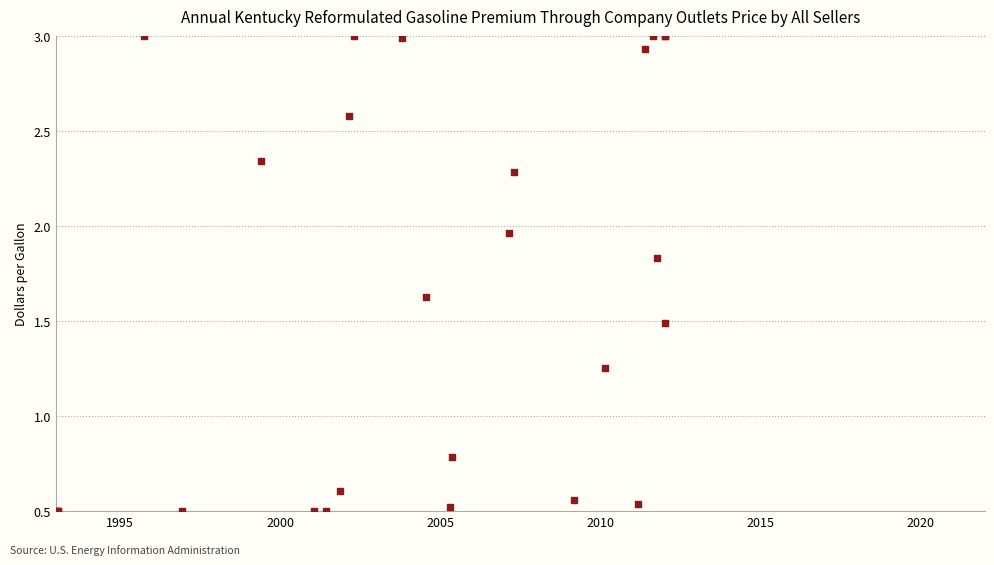

What Y value in the scatter plot is closest to 1?

0.8